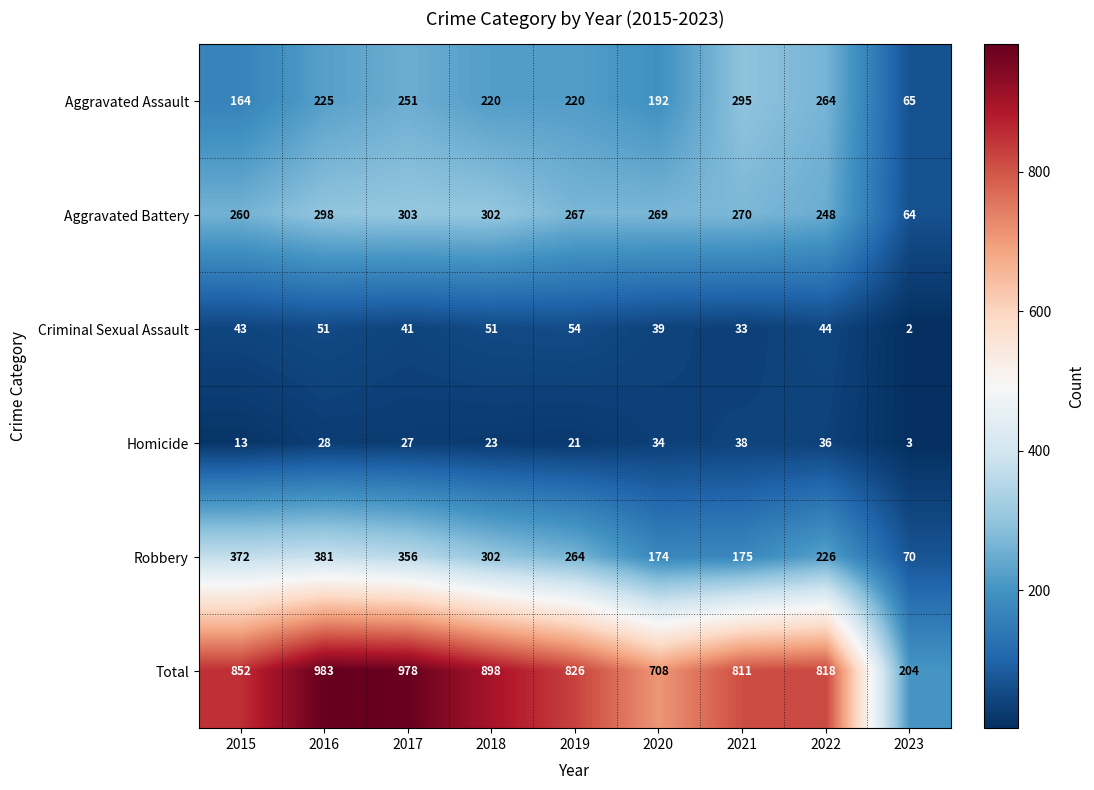

What is the lowest value of the Robbery series?

70